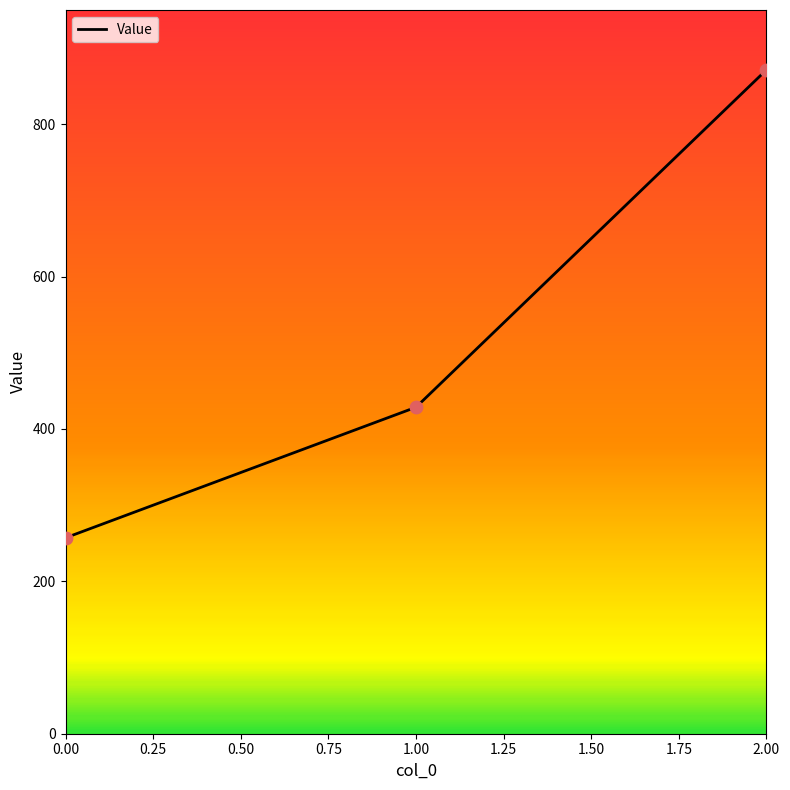

Between 1.00 and 0.00, which is larger?

1.00